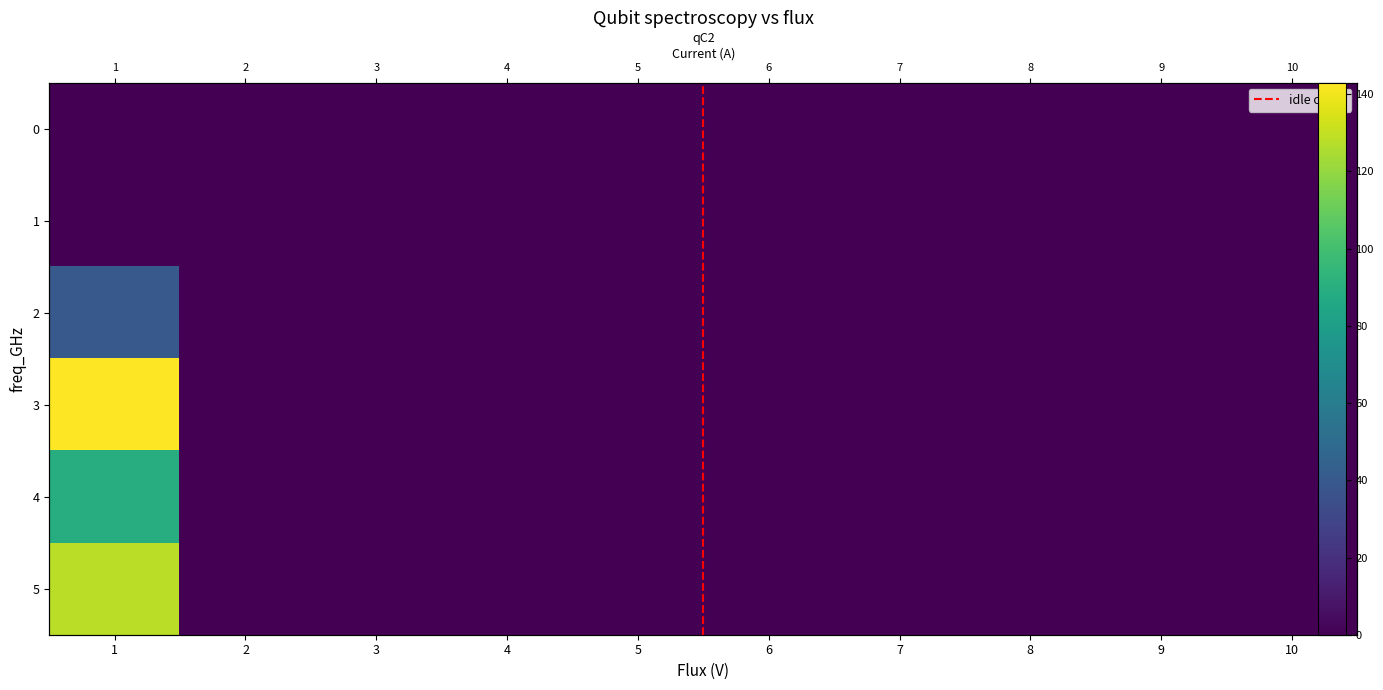

The value of 5 at 4 is -55. True or false?

False